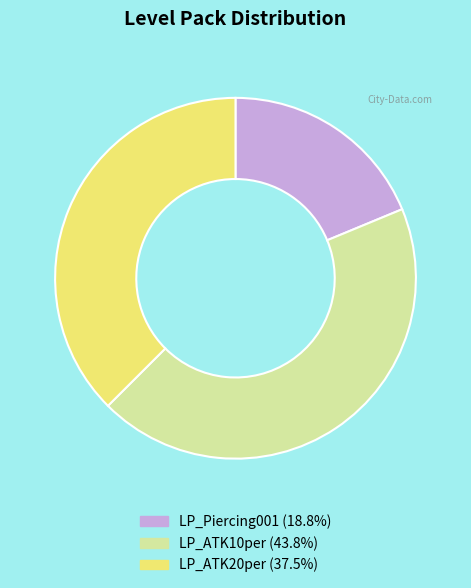

Do LP_Piercing001 and LP_ATK10per together represent more than half of the pie?

Yes